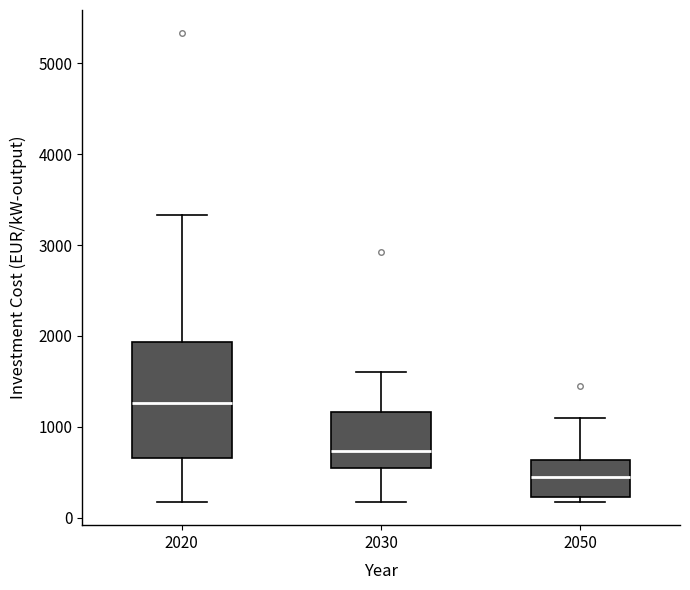

Which box is the tallest, from its lower edge to its upper edge?

2020